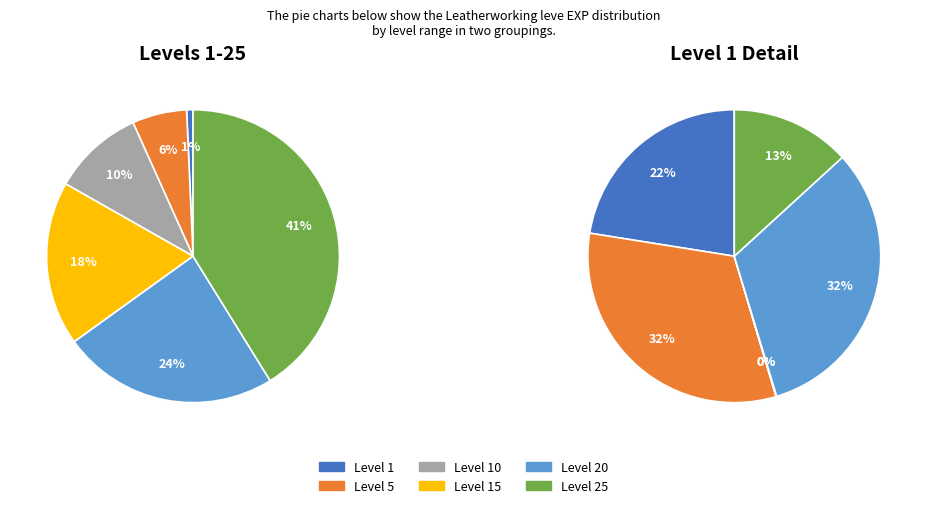

Count the number of slices in the pie.

12